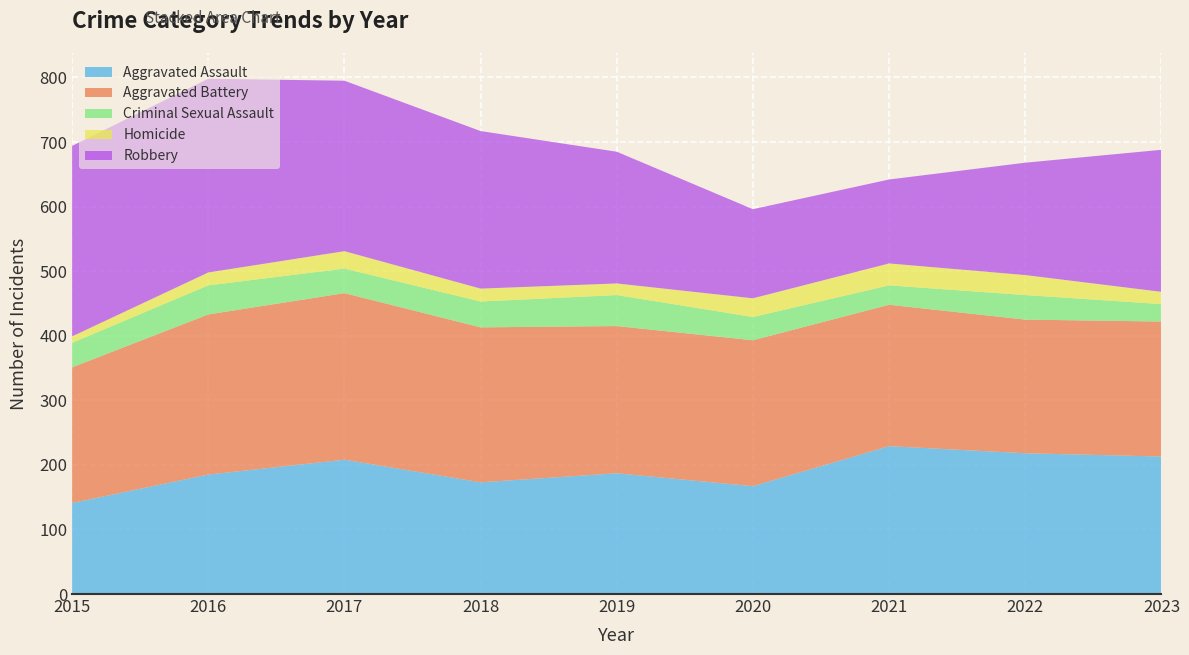

Reading left to right, what are all the values shown in this chart?

Aggravated Assault: 2015=141	2016=185	2017=208	2018=173	2019=187	2020=167	2021=229	2022=218	2023=213
Aggravated Battery: 2015=210	2016=248	2017=258	2018=240	2019=228	2020=226	2021=219	2022=207	2023=209
Criminal Sexual Assault: 2015=38	2016=45	2017=38	2018=40	2019=48	2020=36	2021=30	2022=38	2023=27
Homicide: 2015=10	2016=20	2017=27	2018=20	2019=18	2020=29	2021=34	2022=31	2023=19
Robbery: 2015=295	2016=300	2017=264	2018=244	2019=204	2020=138	2021=130	2022=174	2023=220